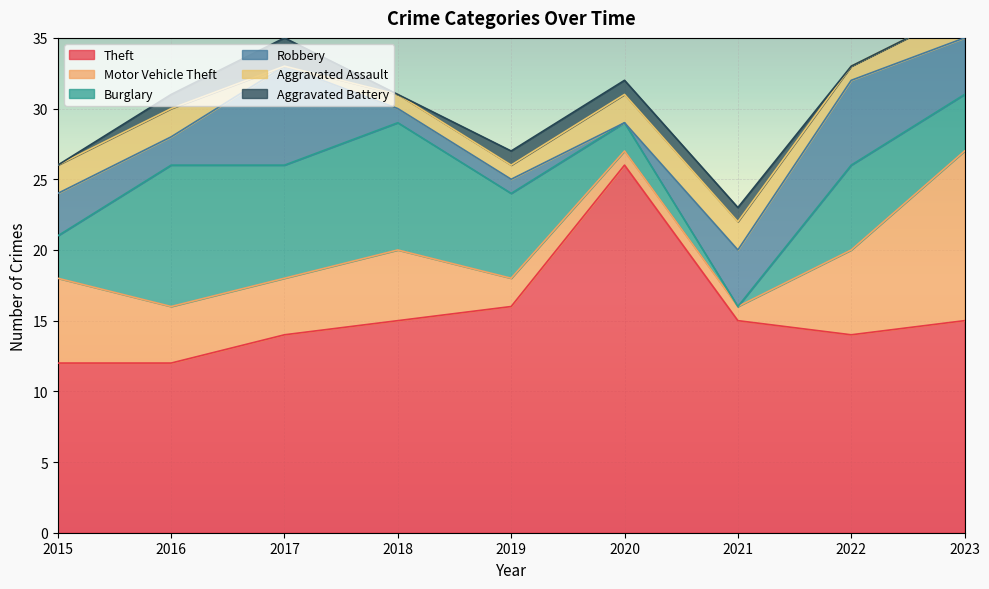

True or false: Burglary has more than 2 points higher than both neighbors.

True